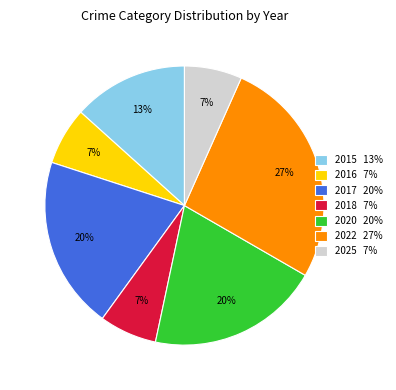

To the nearest percent, what portion does 2020 represent?

20%